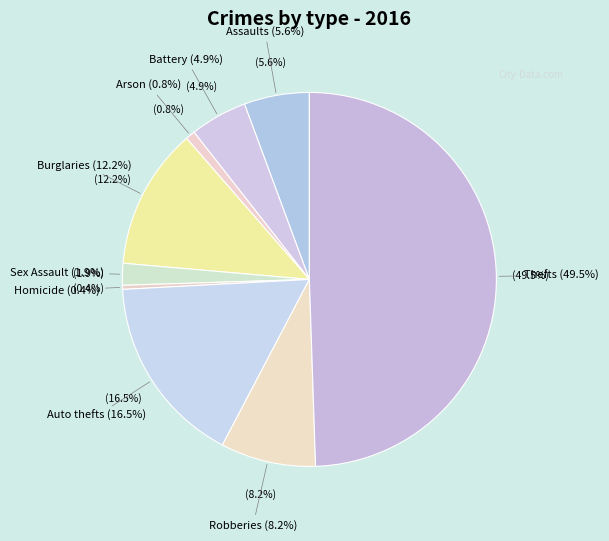

What is the ratio of the value at Motor Vehicle Theft to the value at Criminal Sexual Assault?

8.8